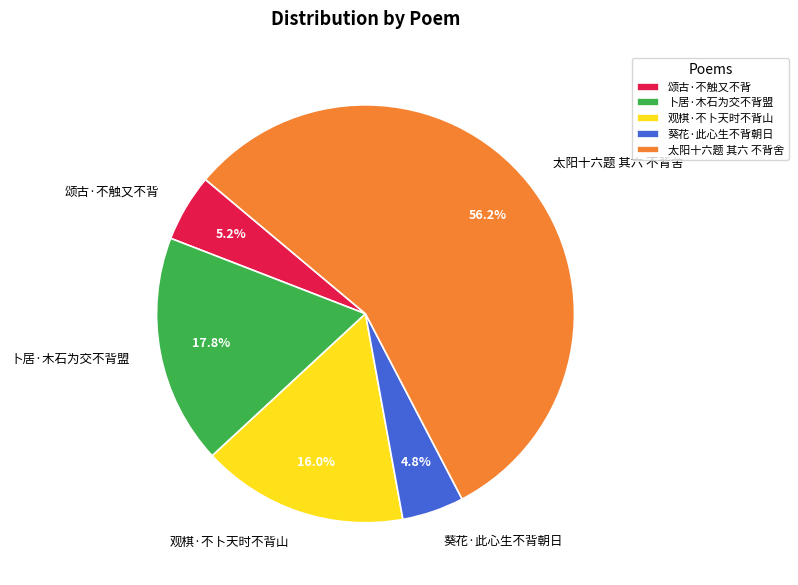

Is there a majority slice in this chart?

Yes